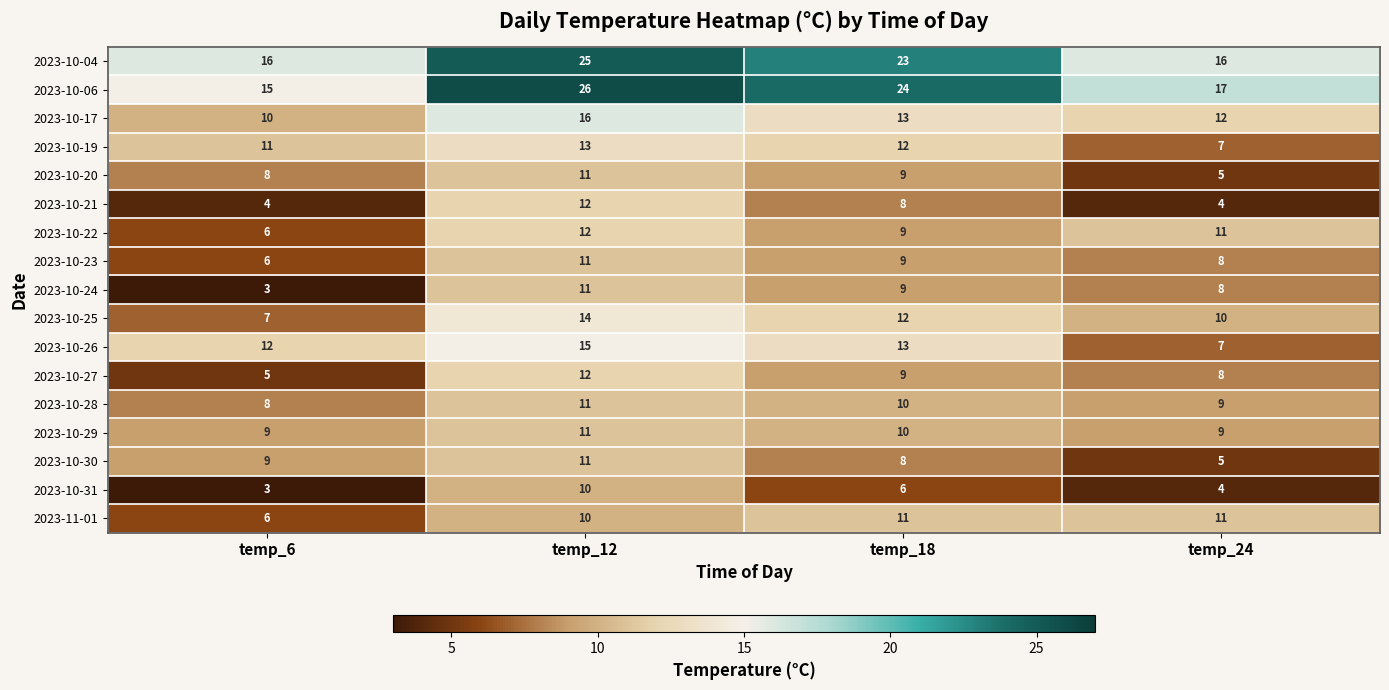

How many series are shown in this chart?

17